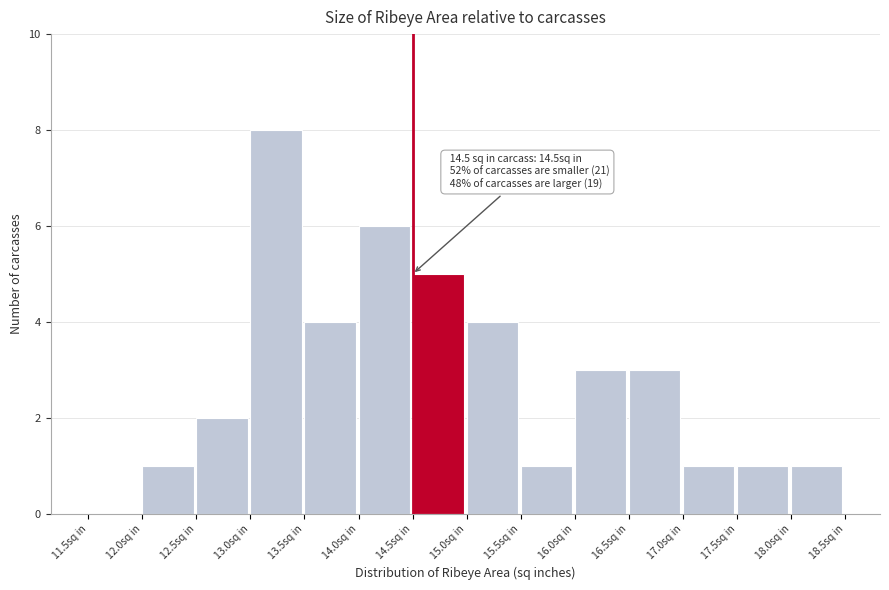

Which range on the x-axis has the tallest bar?

13.0 to 13.5